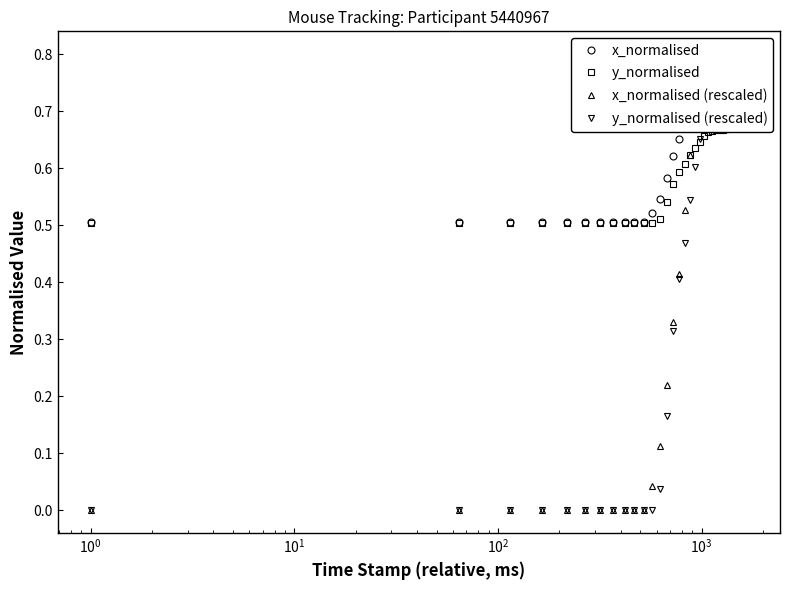

Which series has the largest total across all categories?

x_normalised